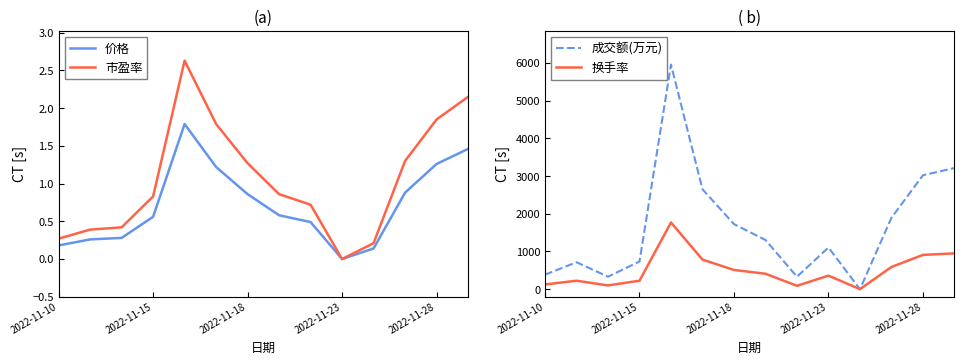

Which category has the lowest value in the 市盈率 series?

2022-11-23